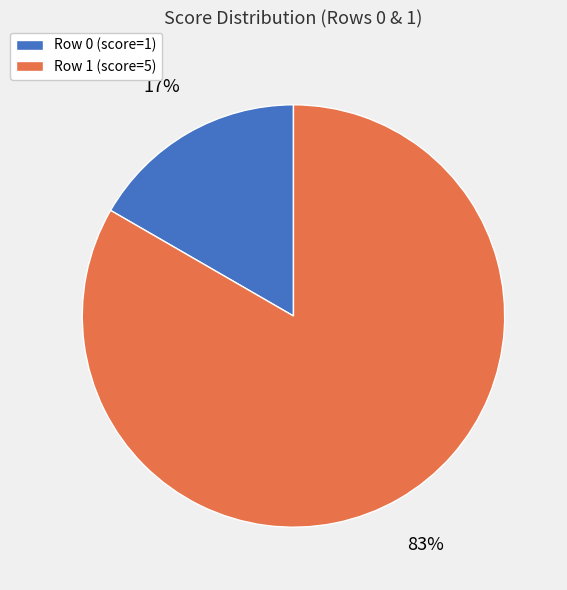

How many segments does this pie chart have?

2